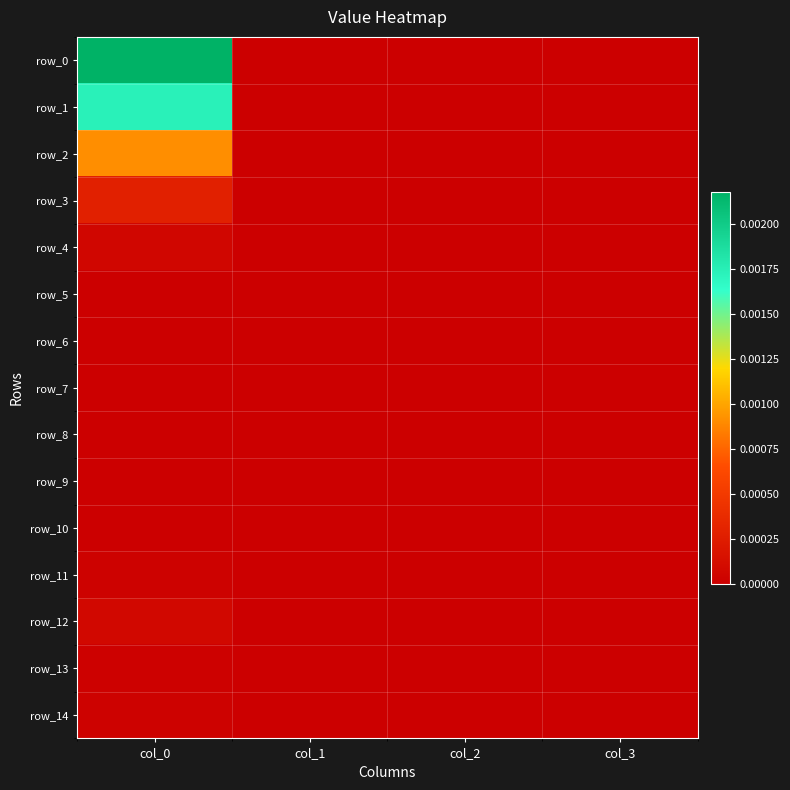

Where is row_1 nearest to the value 0?

col_1